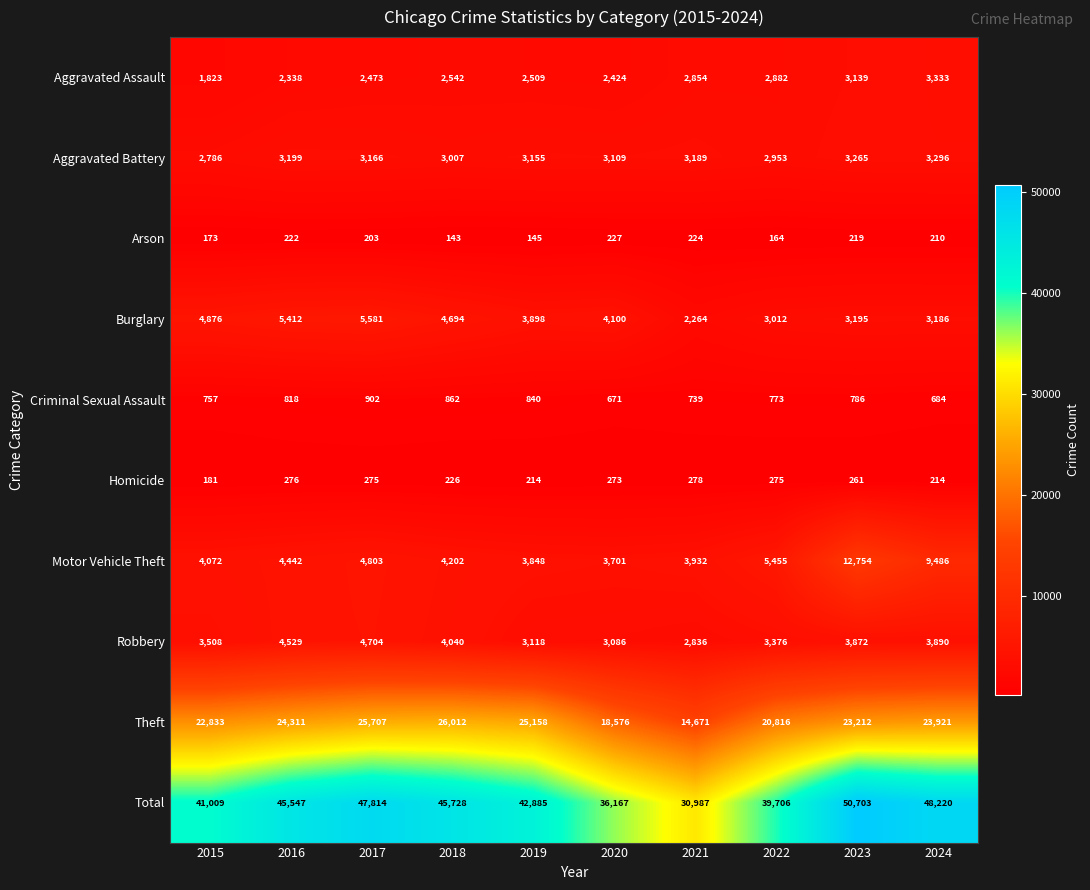

What is the difference between the second highest and minimum values in the Theft series?

11036